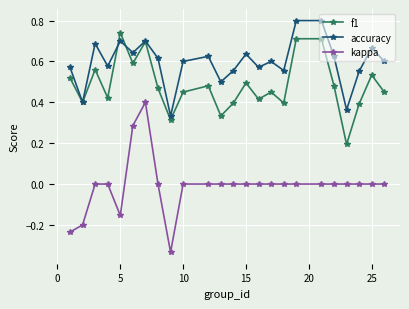

Which series has the largest total across all categories?

accuracy